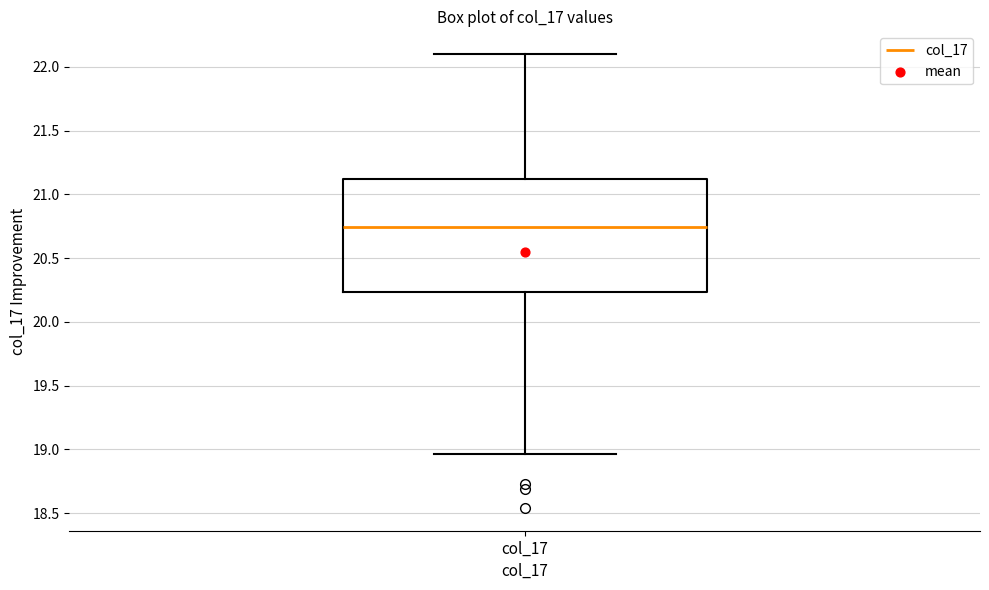

Transcribe this box plot: give where the median line is, the range the box spans, and where the two whiskers end, as read against the y-axis. The values are not printed on the chart, so give them approximately, as read against the axis.

median 20.75, box 20.25 to 21.10, whiskers 18.95 to 22.10